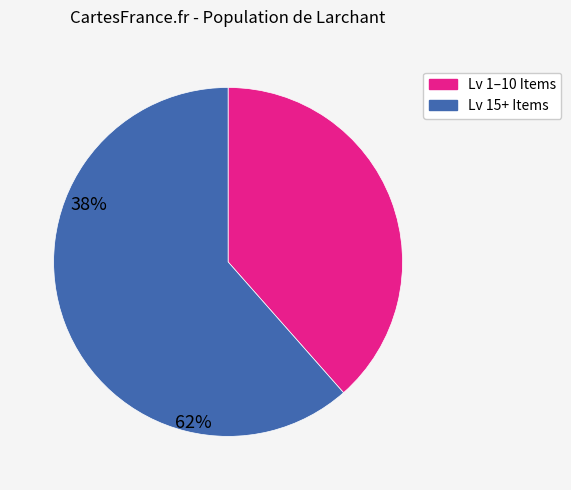

Is there a majority slice in this chart?

Yes